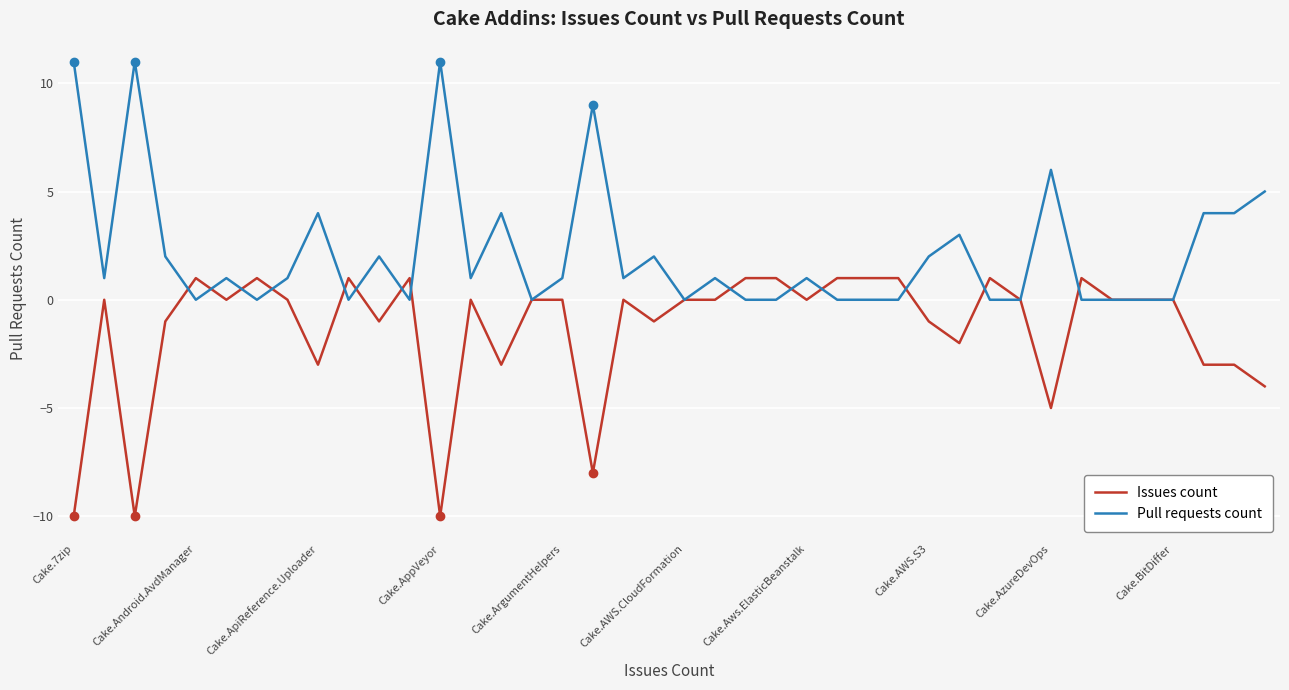

How many lines are shown in the chart?

2